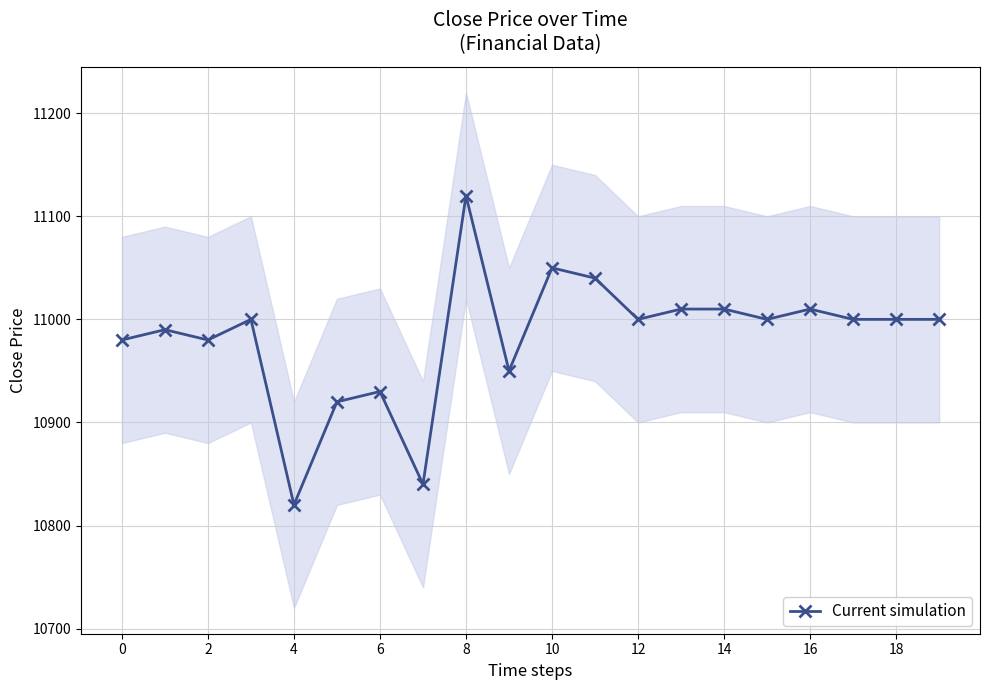

What is the minimum value for Current simulation?

10820